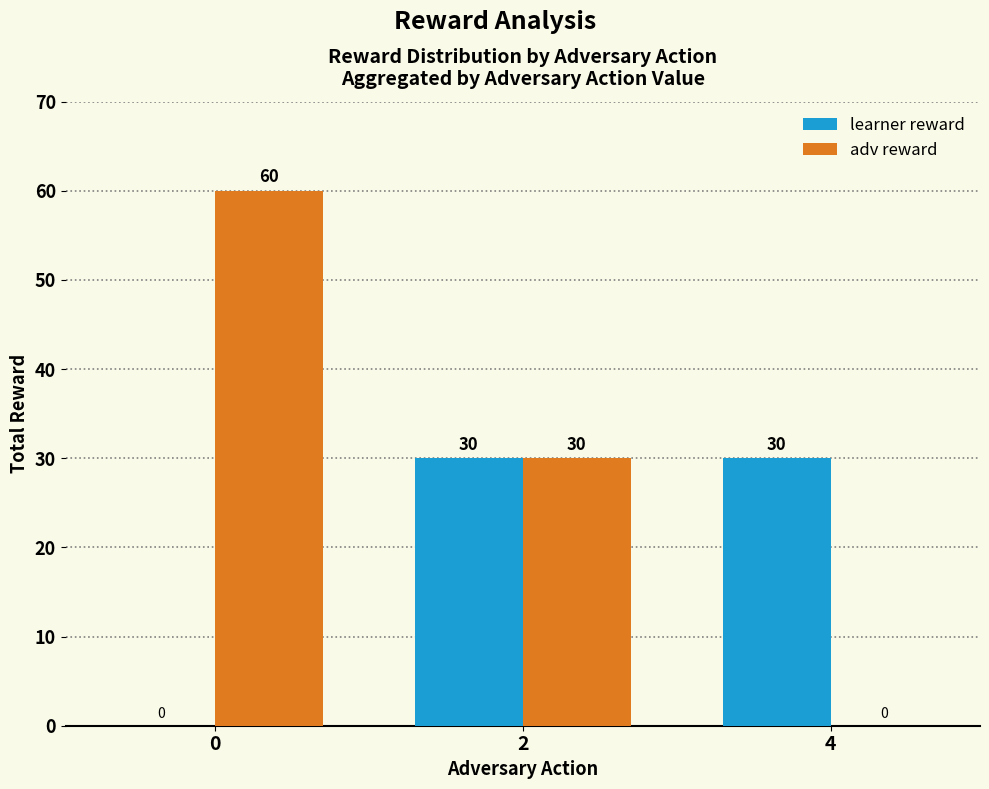

How many groups of bars are there?

3